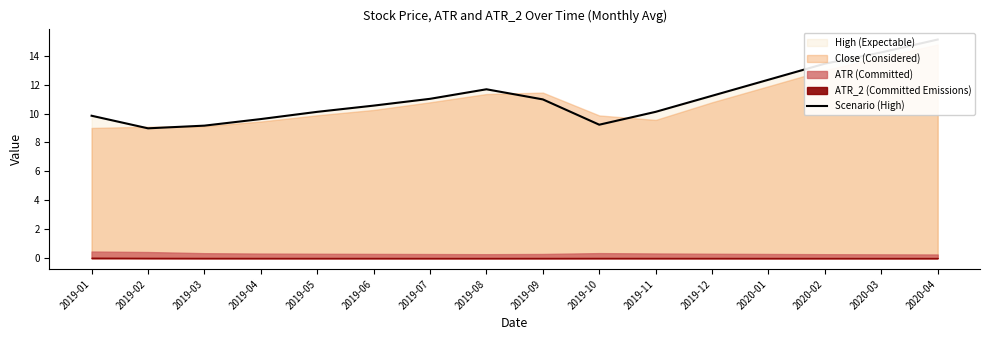

Where is the data nearest to the value 12?

2019-08